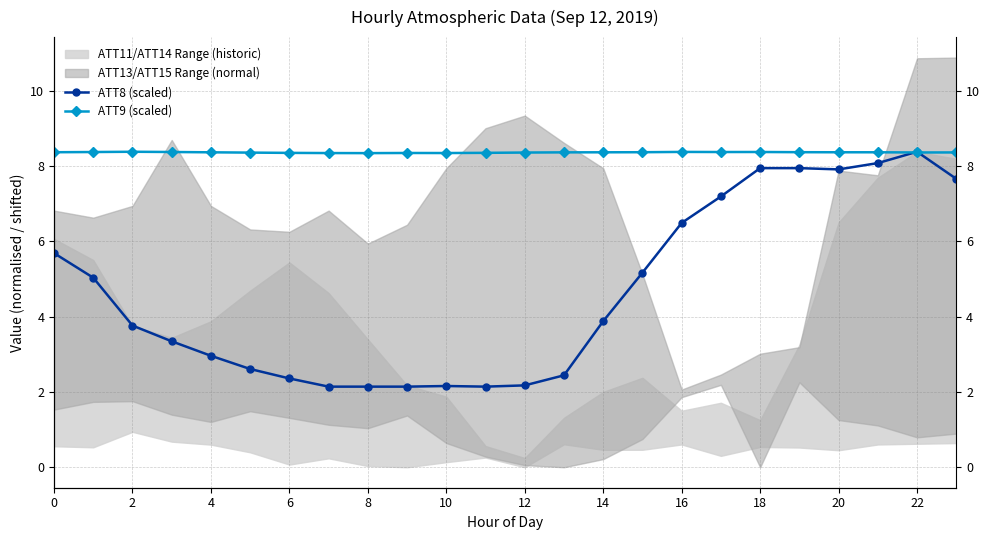

True or false: ATT8 (scaled) has a value of 7.9 at 19.

True